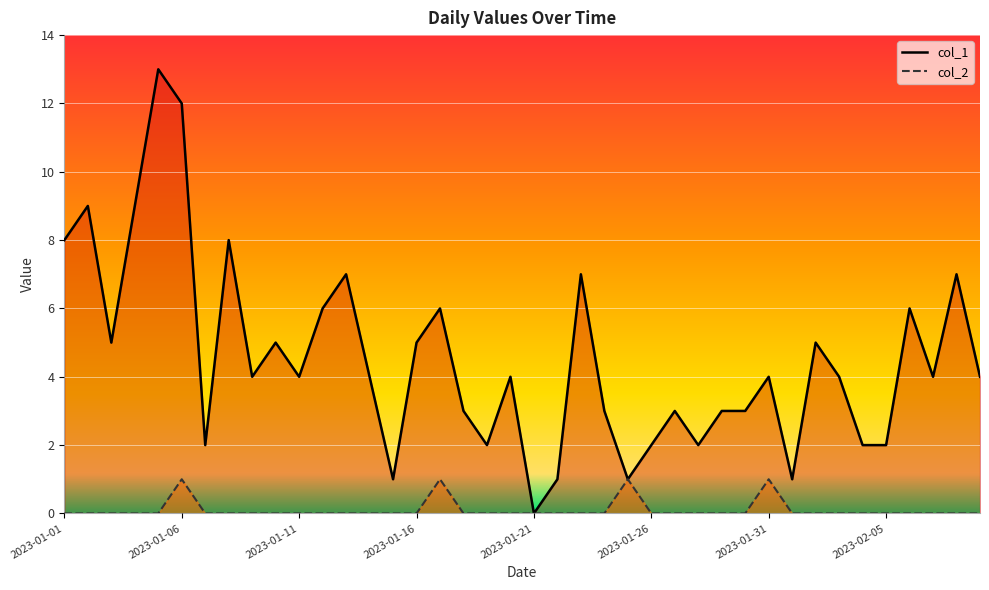

What is the sum of all col_1 values?

181